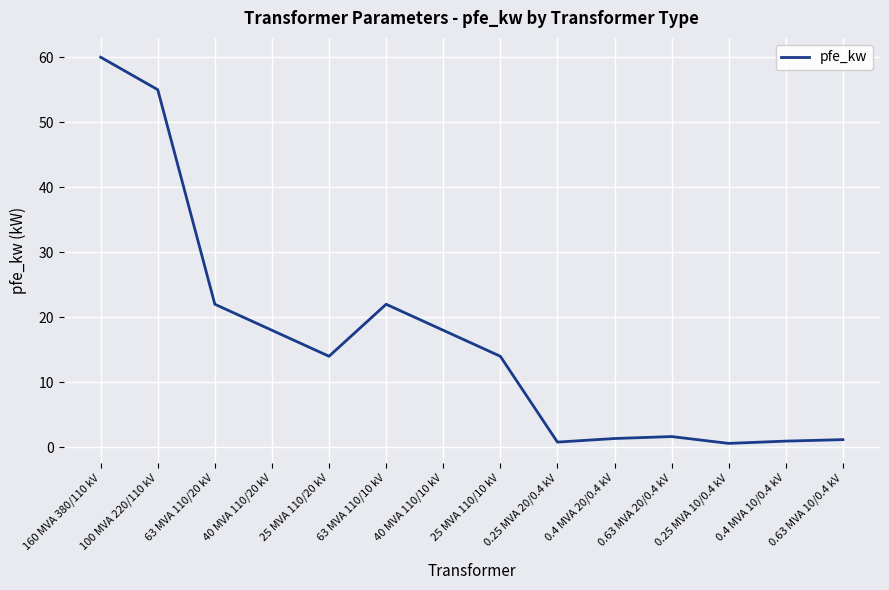

The value at 25 MVA 110/10 kV is 14.0. True or false?

True